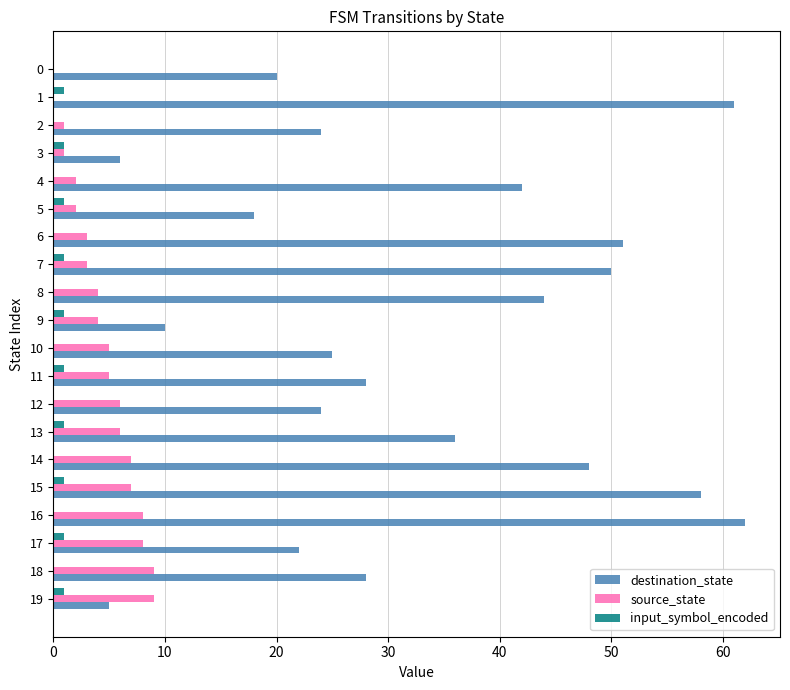

Is the value of destination_state at 14 greater than the value of source_state at 12?

Yes